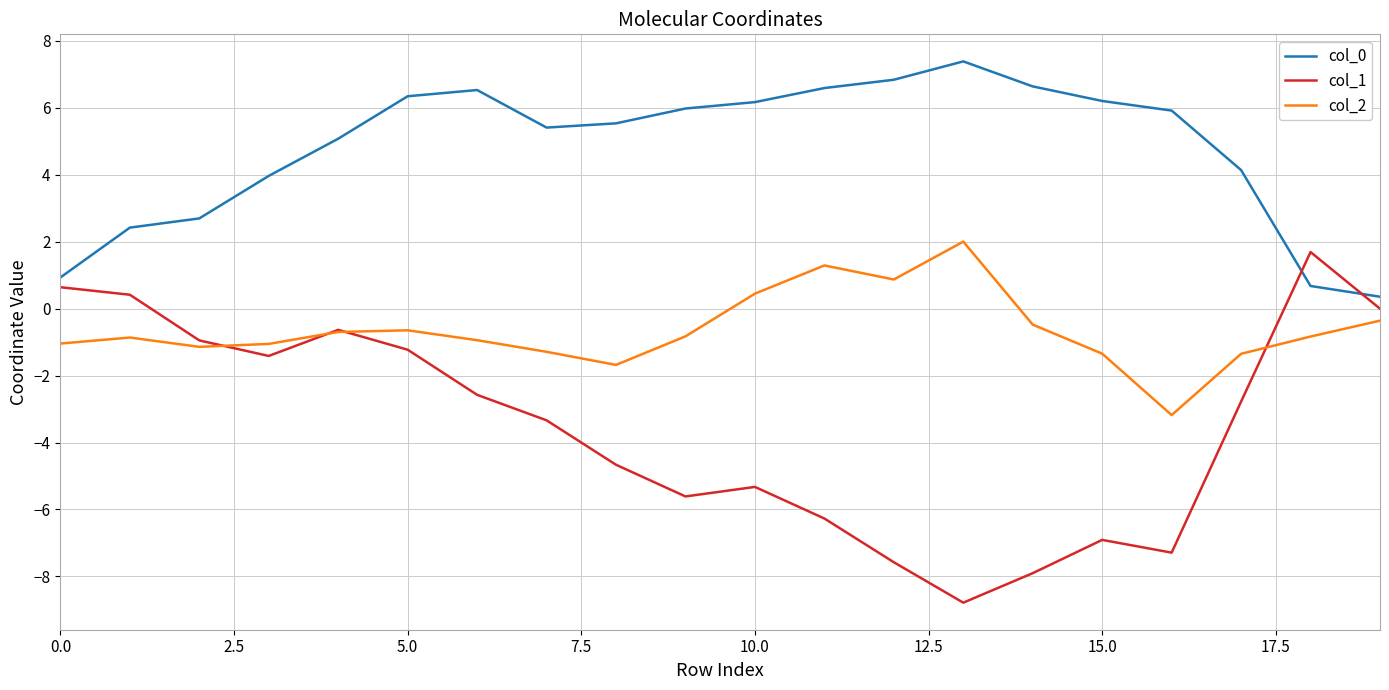

True or false: col_2 and col_0 cross at least once.

False